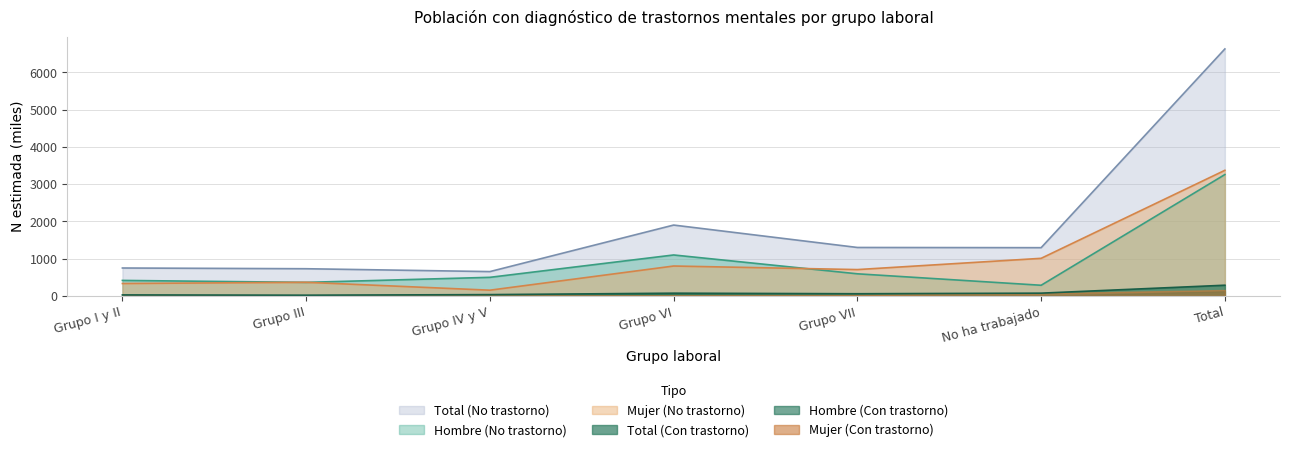

In Total N (estimada), how many points are lower than both neighbors (excluding endpoints)?

2